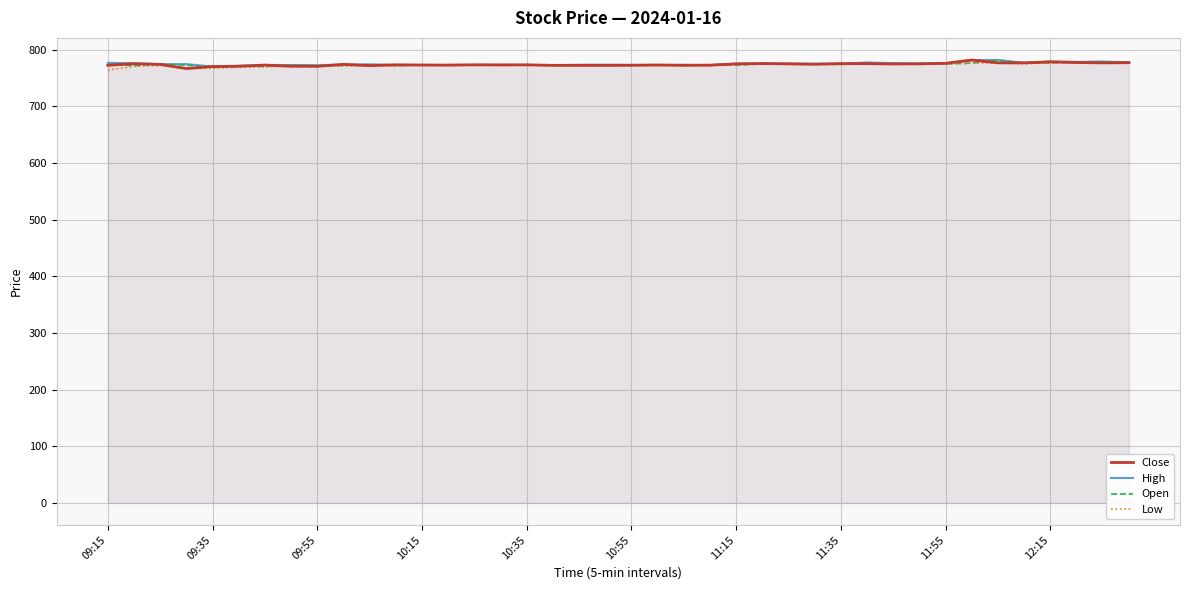

What is the minimum value shown in the chart?

764.2